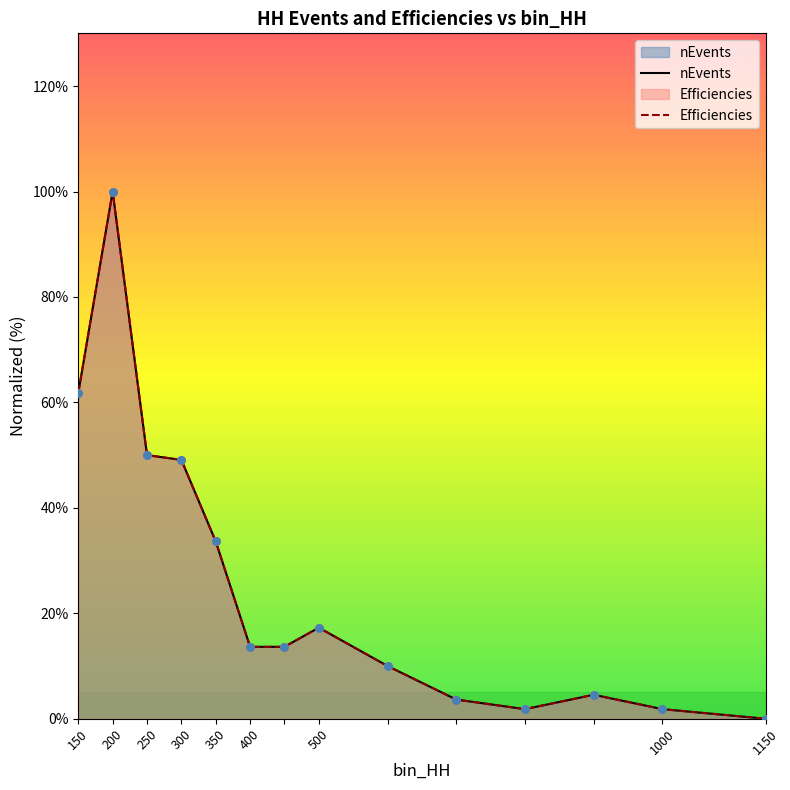

Which series reaches the maximum Y coordinate?

nEvents